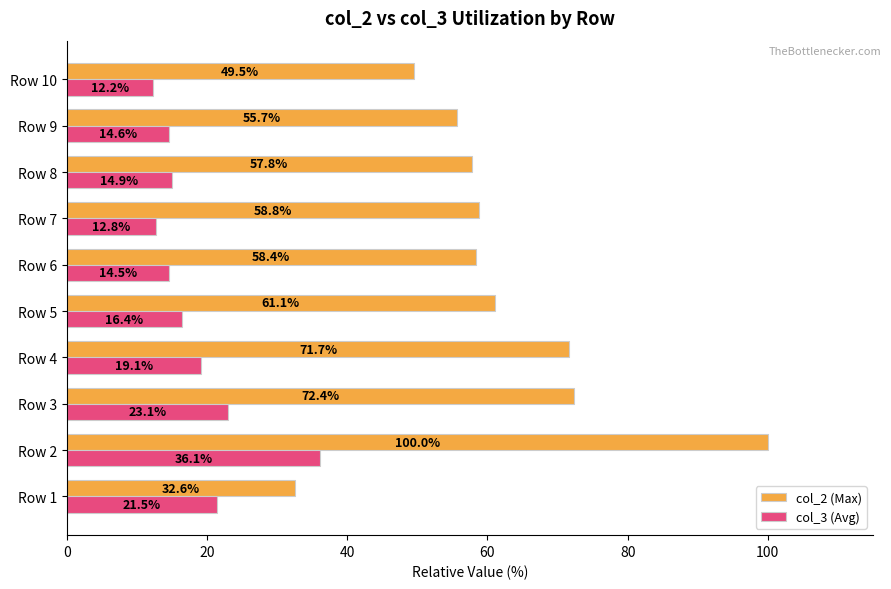

Which series has the widest spread of values?

col_2 (Max)